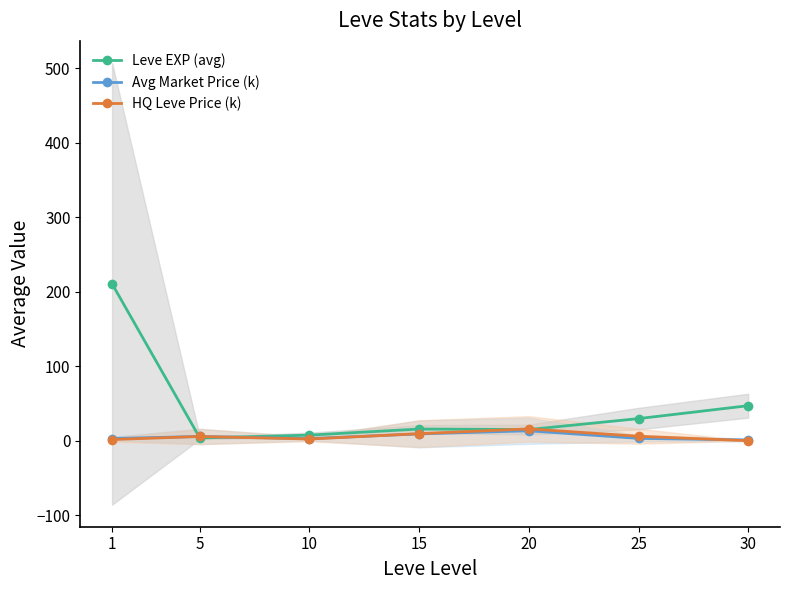

Reading left to right, list all the values displayed in this chart.

Leve EXP (avg): 1=210.7	5=3.7	10=7.5	15=15.7	20=15.0	25=29.7	30=47.0
Avg Market Price (k): 1=3.0	5=5.7	10=2.8	15=9.1	20=13.3	25=3.1	30=1.0
HQ Leve Price (k): 1=1.6	5=5.7	10=2.3	15=9.4	20=15.9	25=6.0	30=0.0